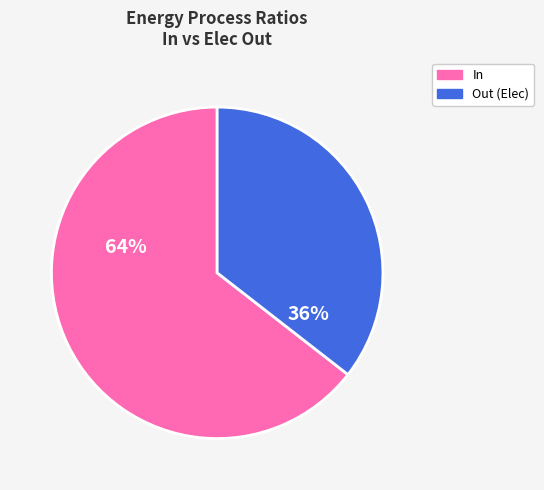

Is it true that Out (Elec) is 22% of the pie?

False